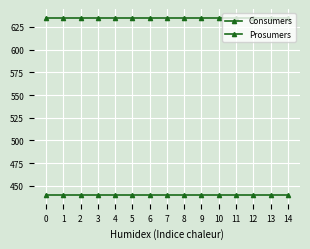

How many series are shown in this chart?

2